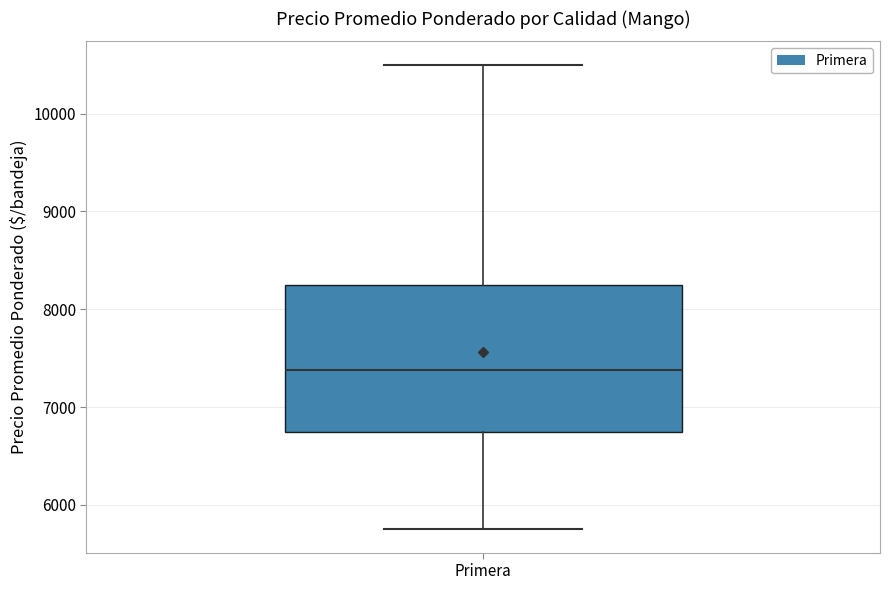

Where does the upper whisker of the box for Primera end on the y-axis? The values are not printed on the chart, so give them approximately, as read against the axis.

10500